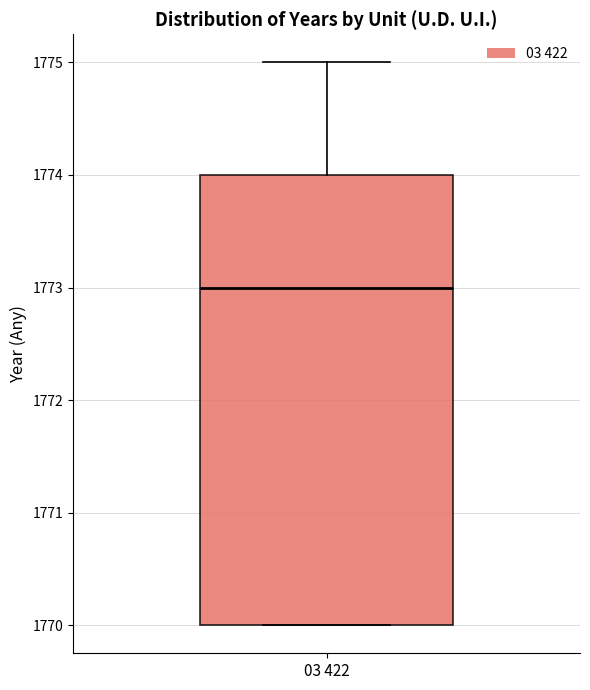

Transcribe this box plot: give where the median line is, the range the box spans, and where the two whiskers end, as read against the y-axis. The values are not printed on the chart, so give them approximately, as read against the axis.

median 1773, box 1770 to 1774, whiskers 1770 to 1775